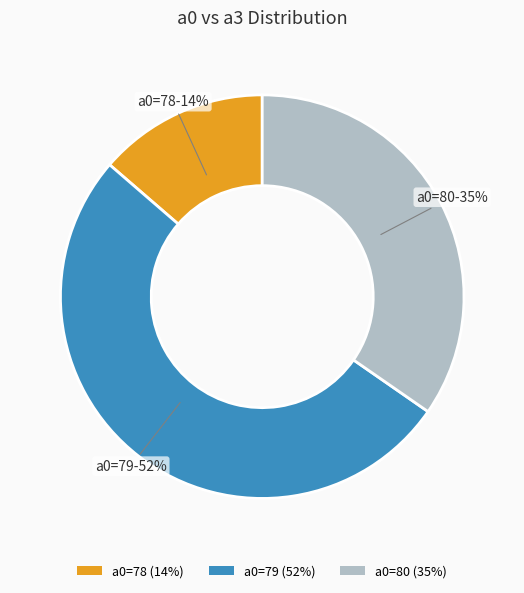

Is it true that a0=80 (35%) is 49% of the pie?

False